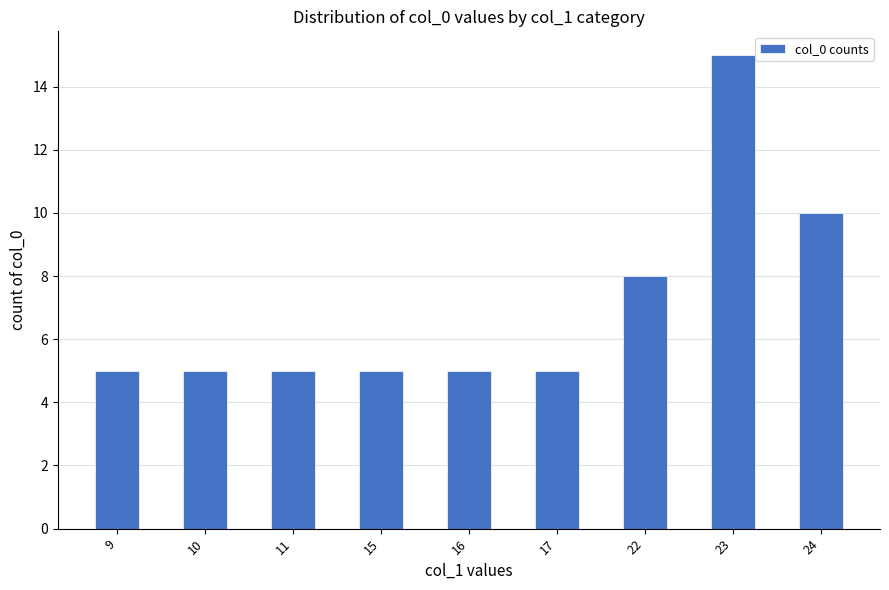

What is the ratio of the value at 24 to the value at 9?

2.0